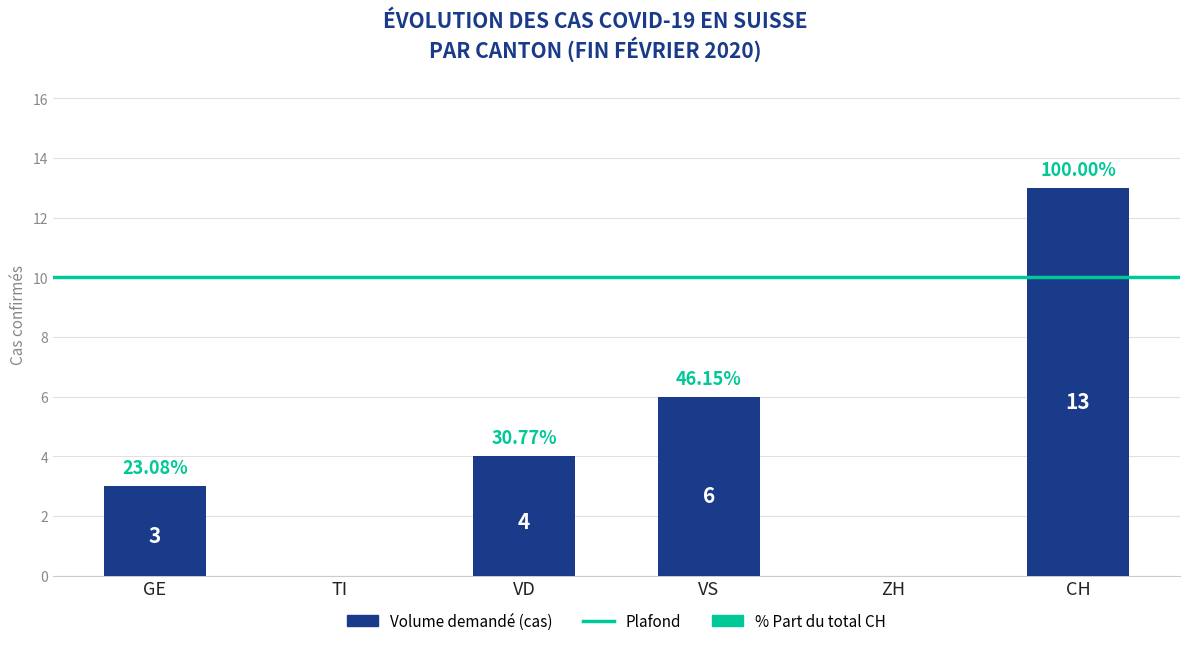

Where is the data nearest to the value 6?

VS